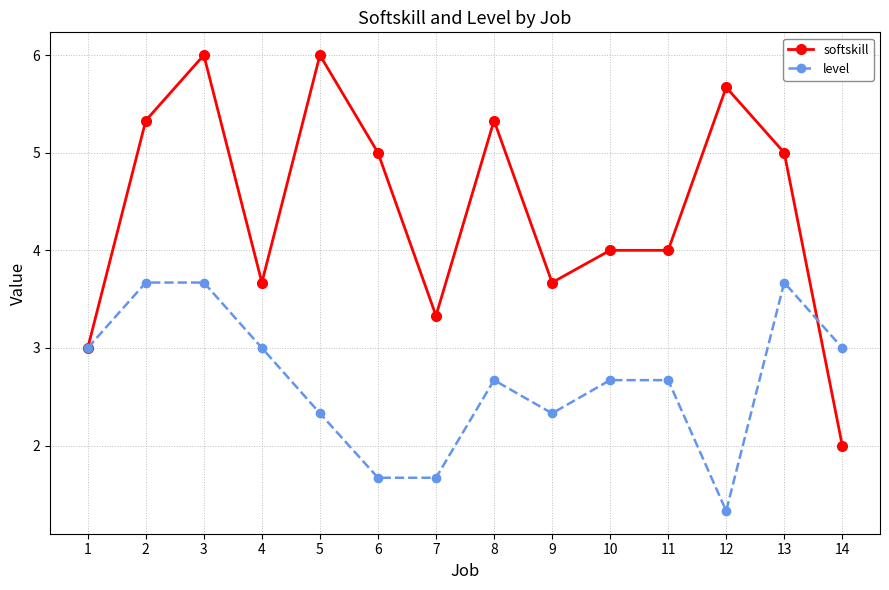

What is the total value across all series at 11?

6.7